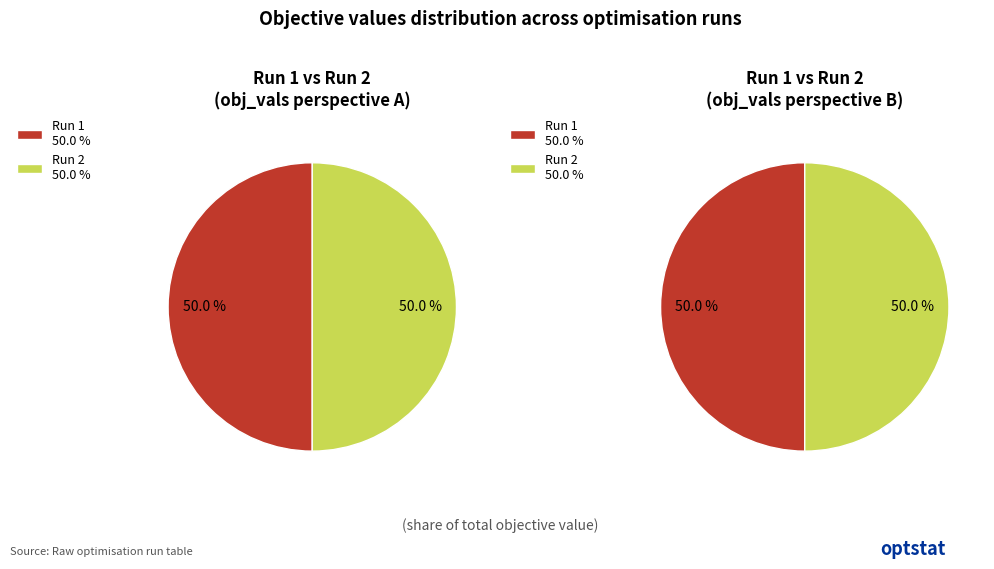

True or false: Run 2 accounts for 50% of the total.

True